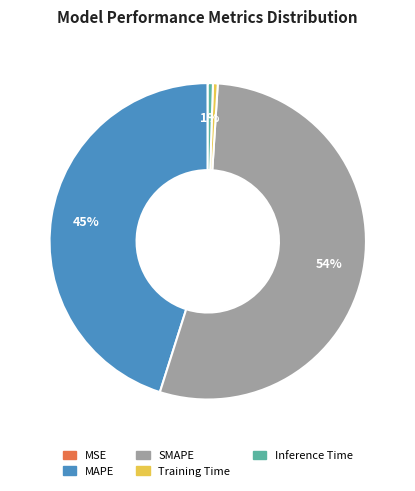

Do SMAPE and Training Time together represent more than half of the pie?

Yes